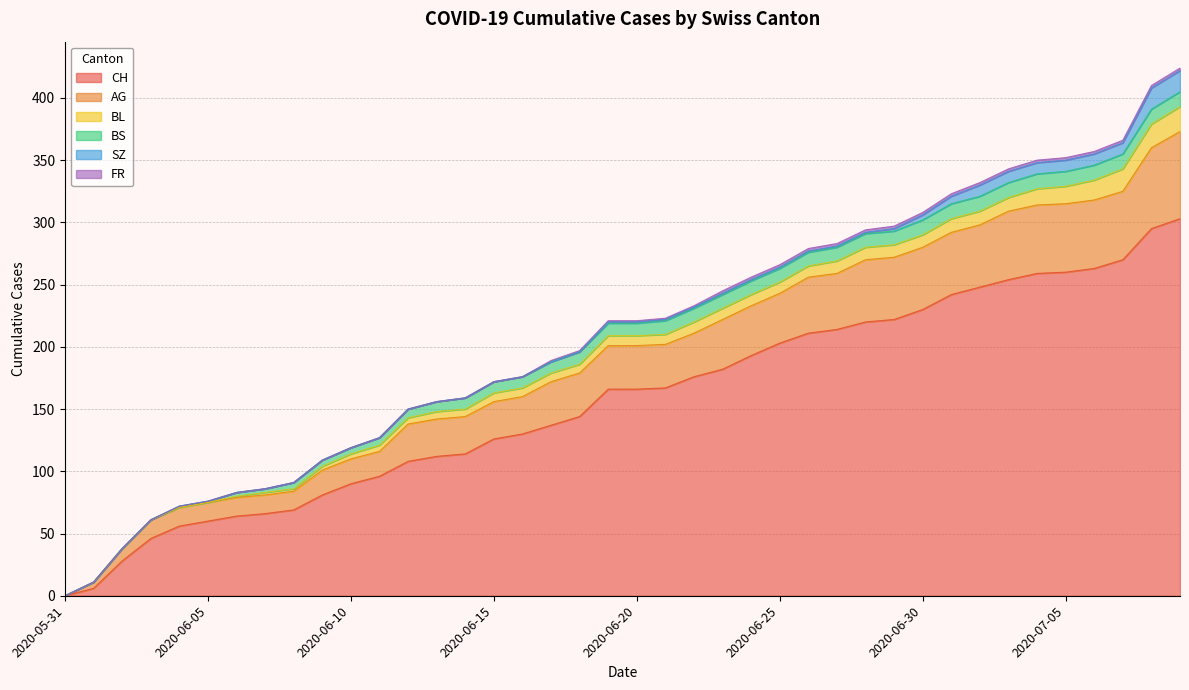

The value of CH at 2020-06-21 is 238. True or false?

False